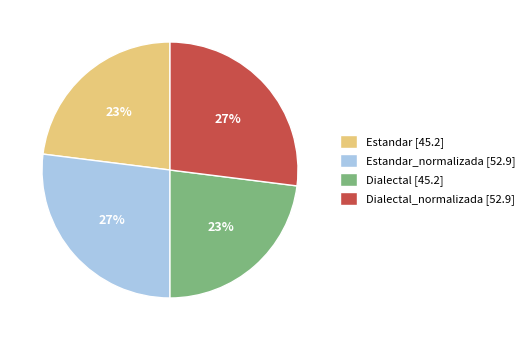

To the nearest percent, what is the combined percentage of Estandar [45.2] and Dialectal_normalizada [52.9]?

50%